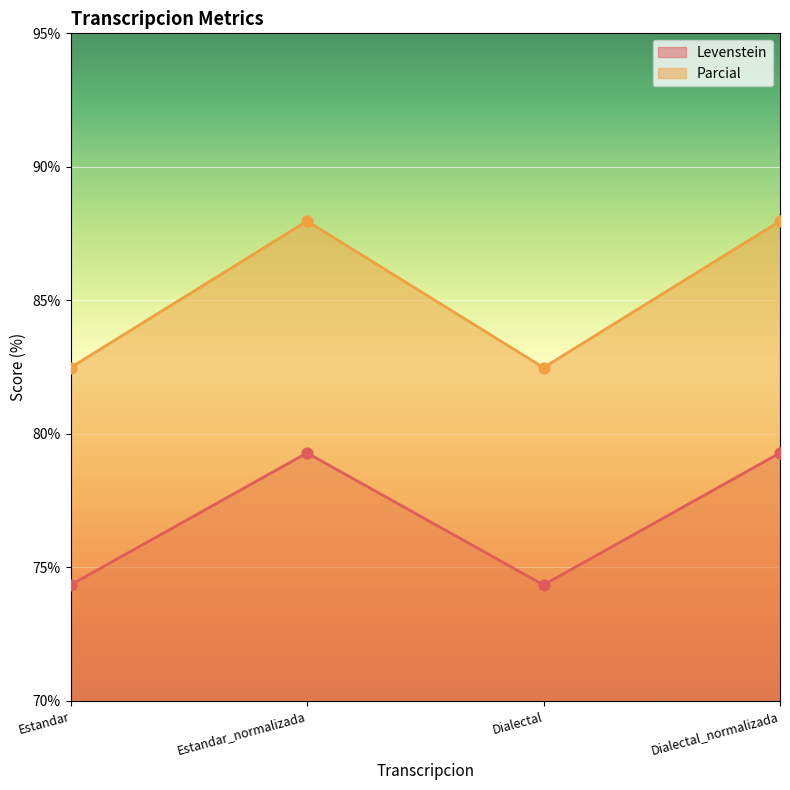

At how many categories does at least one series exceed 85?

2